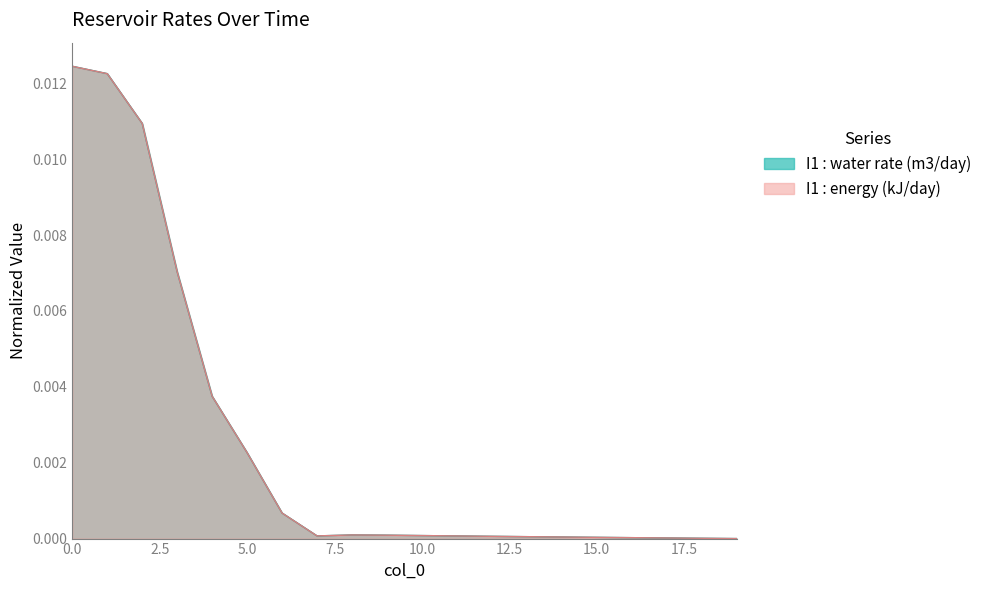

Reading left to right, transcribe all the data shown in this chart.

I1 : water rate (m3/day): 0.0	0.0	0.0	0.0	0.0	0.0	0.0	0.0	0.0	0.0	0.0	0.0	0.0	0.0	0.0	0.0	0.0	0.0	0.0	0.0
I1 : energy (kJ/day): 0.0	0.0	0.0	0.0	0.0	0.0	0.0	0.0	0.0	0.0	0.0	0.0	0.0	0.0	0.0	0.0	0.0	0.0	0.0	0.0